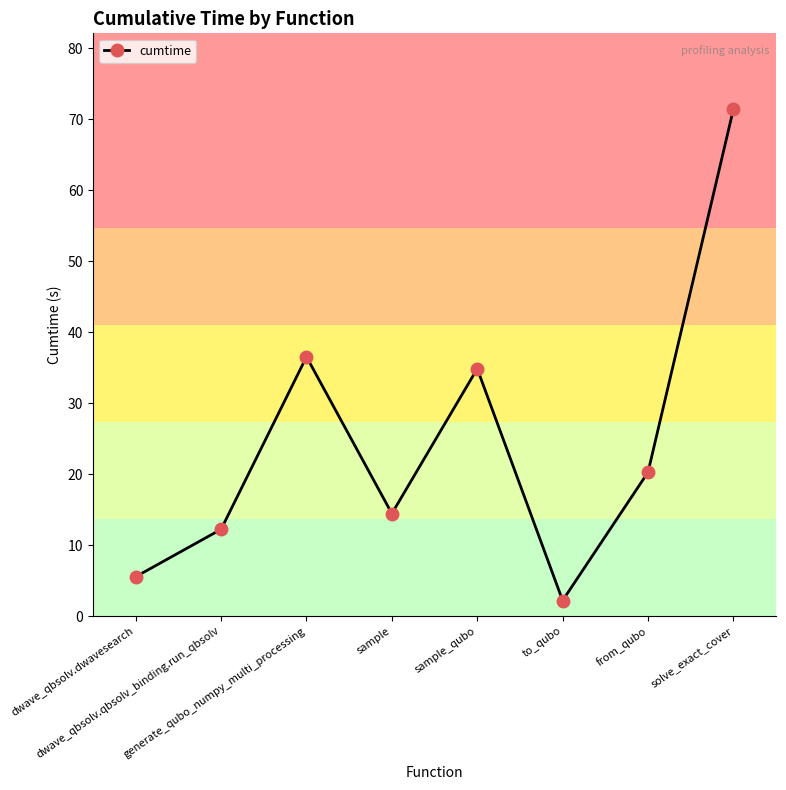

Reading left to right, list all the values displayed in this chart.

5.6	12.2	36.5	14.4	34.9	2.2	20.3	71.4